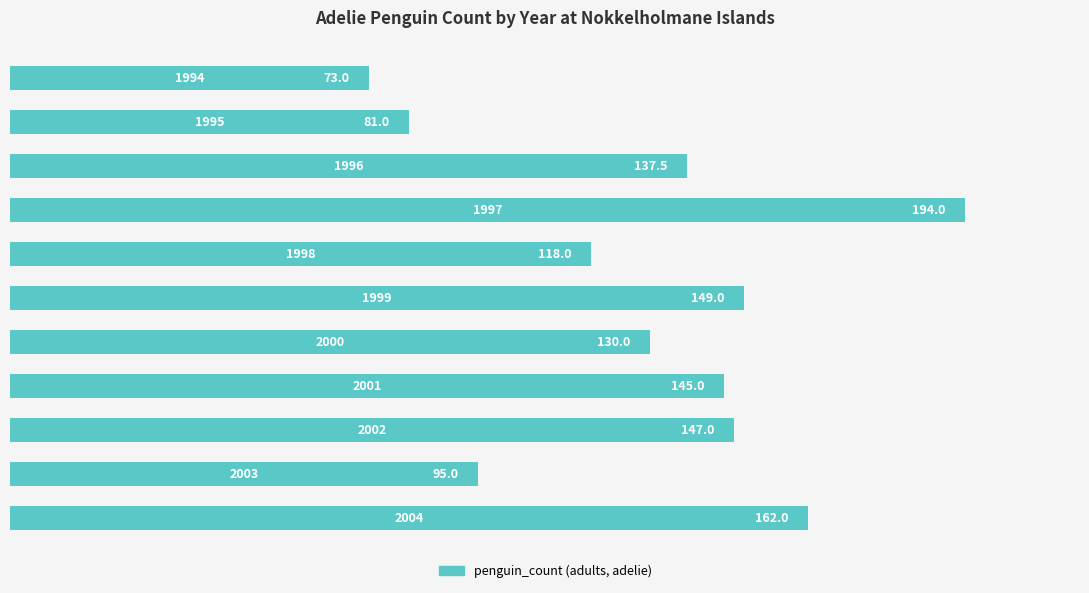

What is the difference between the maximum and minimum values?

121.0